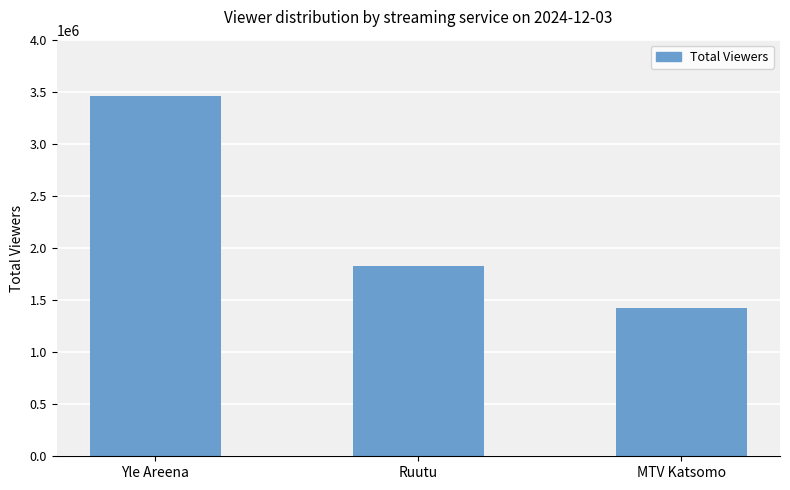

Where does the data first go above 1825000?

Yle Areena